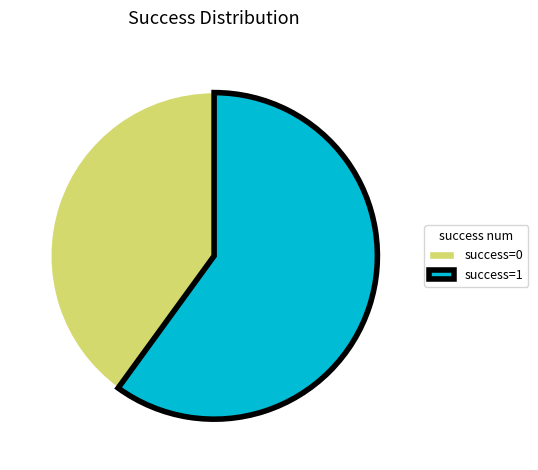

Is there a majority slice in this chart?

Yes